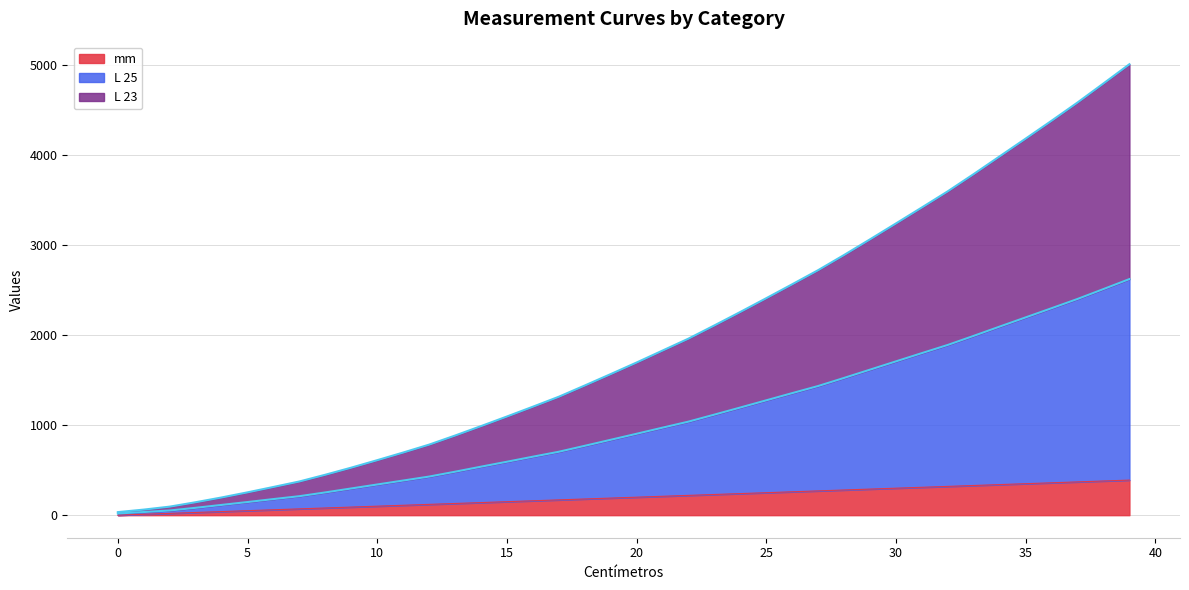

True or false: mm and L 25 cross at least once.

False